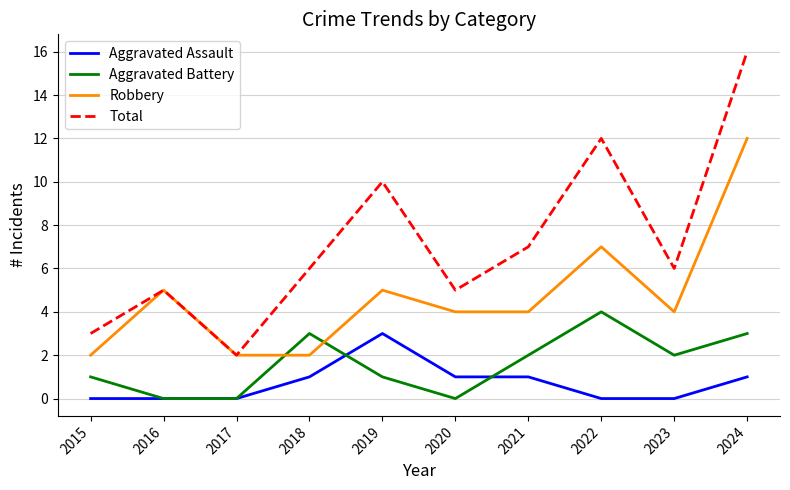

Rank the series at 2023 from highest to lowest value.

Total, Robbery, Aggravated Battery, Aggravated Assault